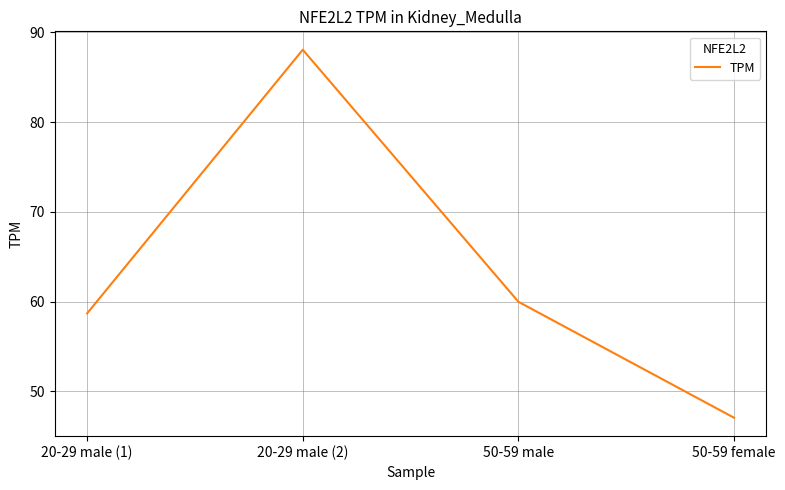

Where does the data first go above 59?

20-29 male (2)